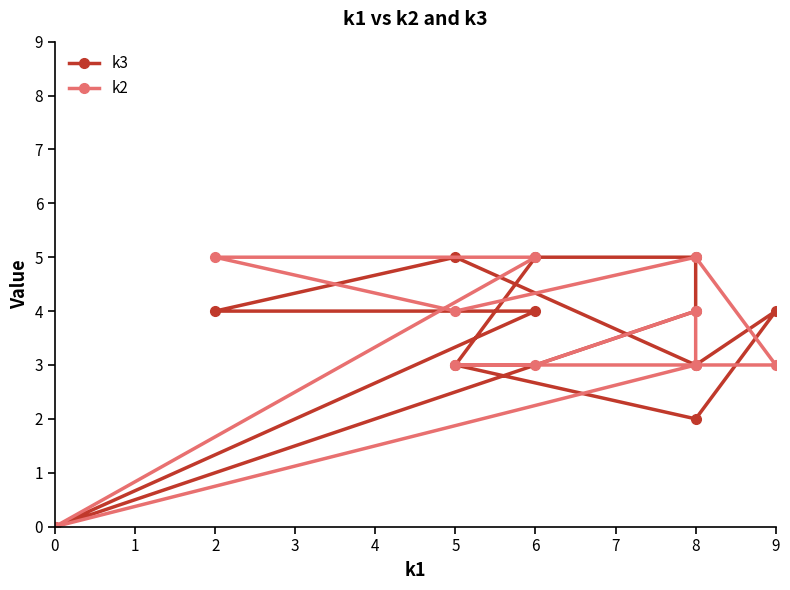

True or false: k2 has more than 1 interior local peaks.

True